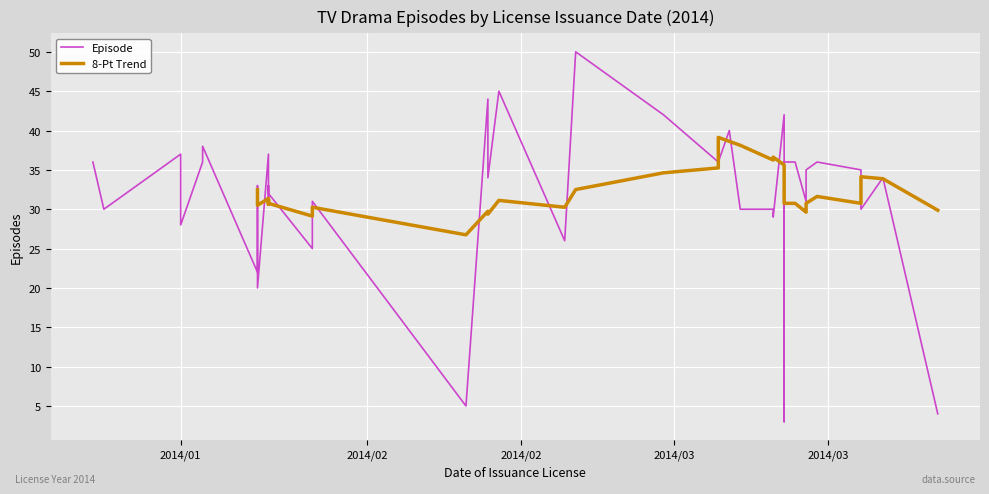

What is the ratio of the value at 2014/01/07 to the value at 2014/03/13?

1.1